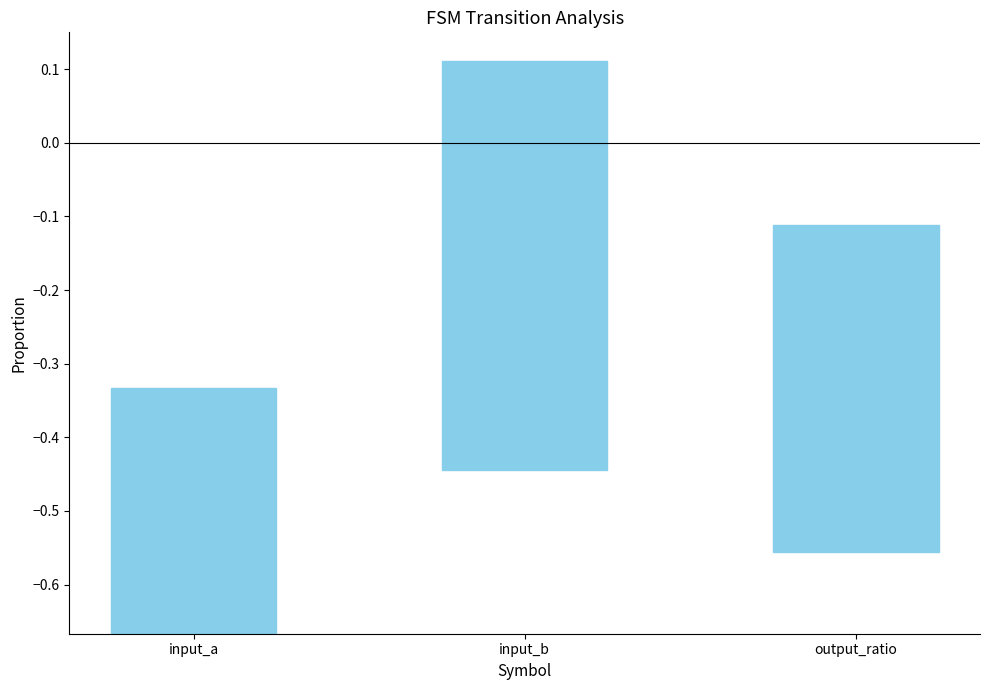

The chart shows a value of 0.6 at input_b. True or false?

True